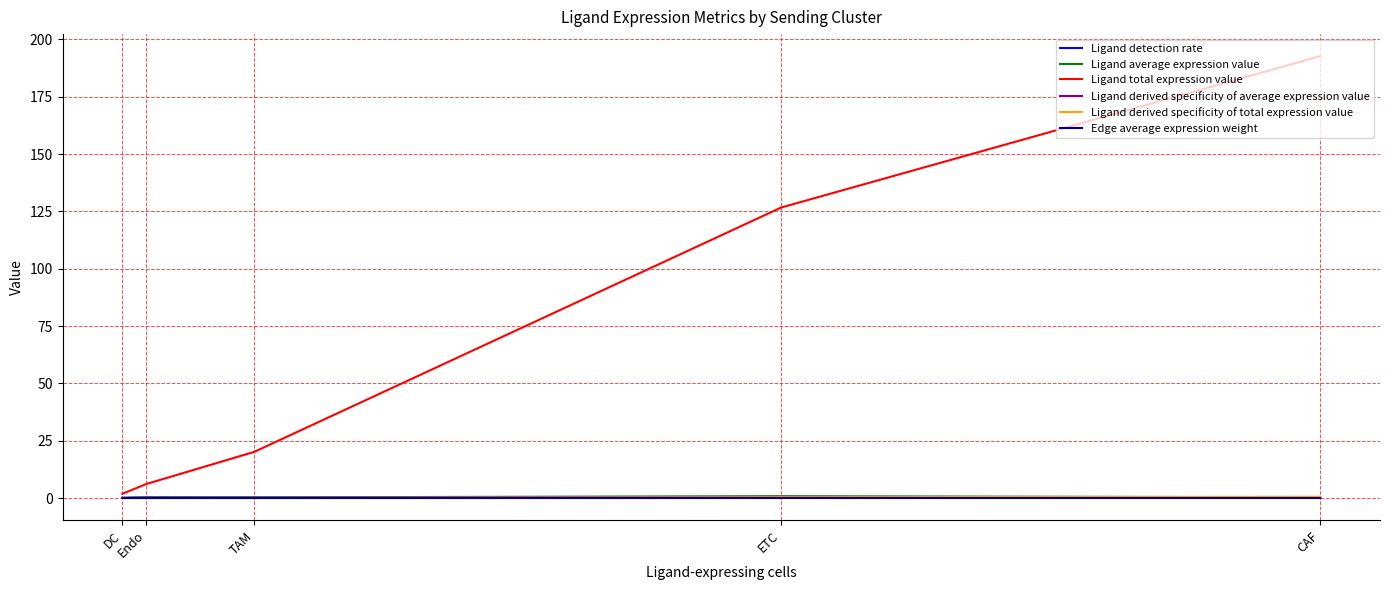

The Ligand average expression value series shows 0.3 at TAM. True or false?

True